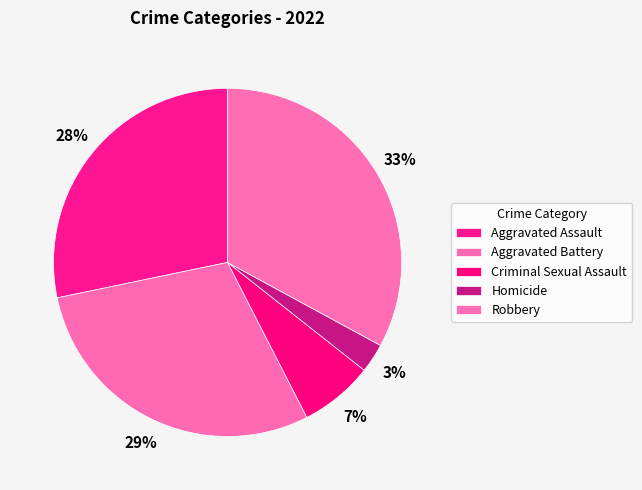

Is it true that Aggravated Assault is 28% of the pie?

True